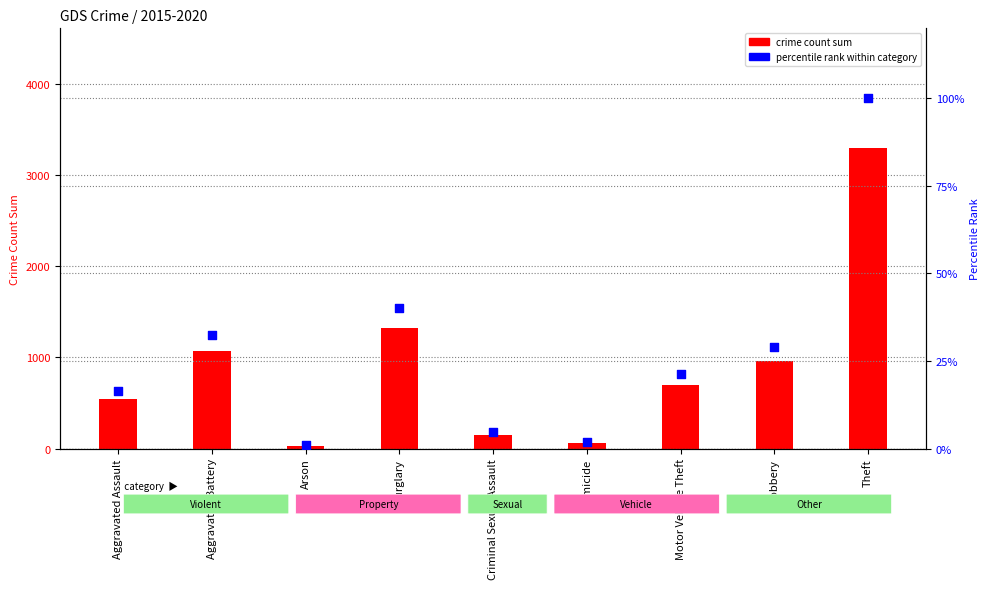

At which category is the sum across all series the highest?

Theft